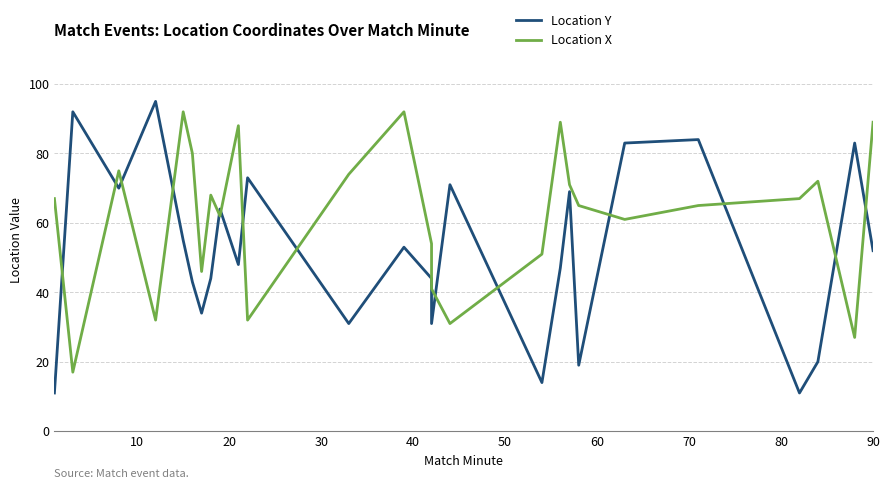

How many intersections are there between Location X and Location Y?

14